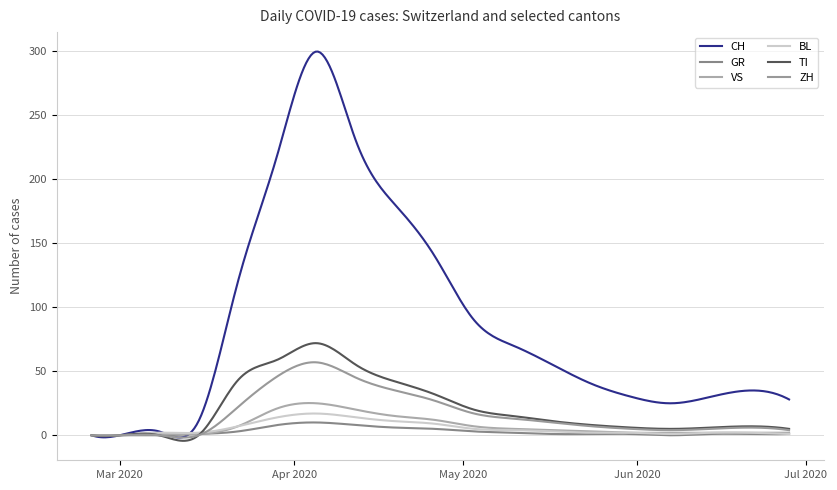

How many lines are shown in the chart?

6